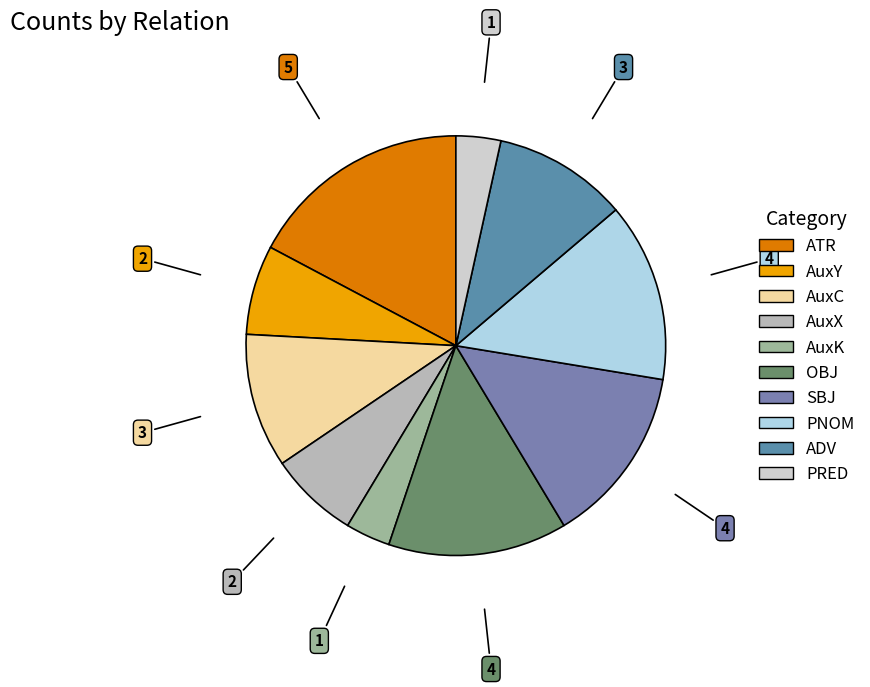

Count the number of slices in the pie.

10